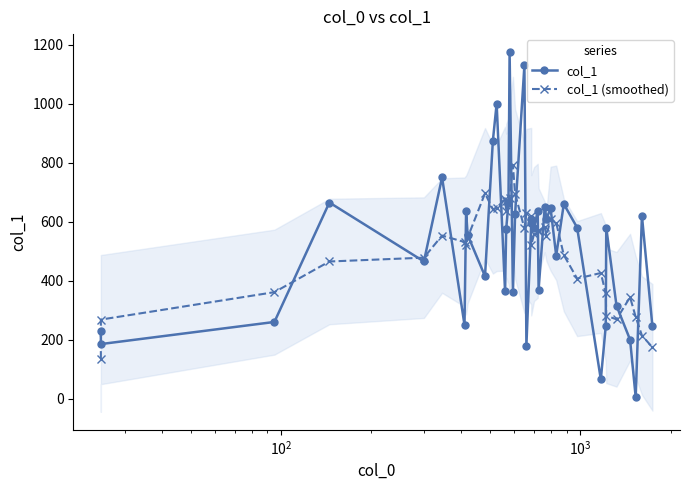

List the series in order of their peak value, highest first.

col_1, col_1 (smoothed)